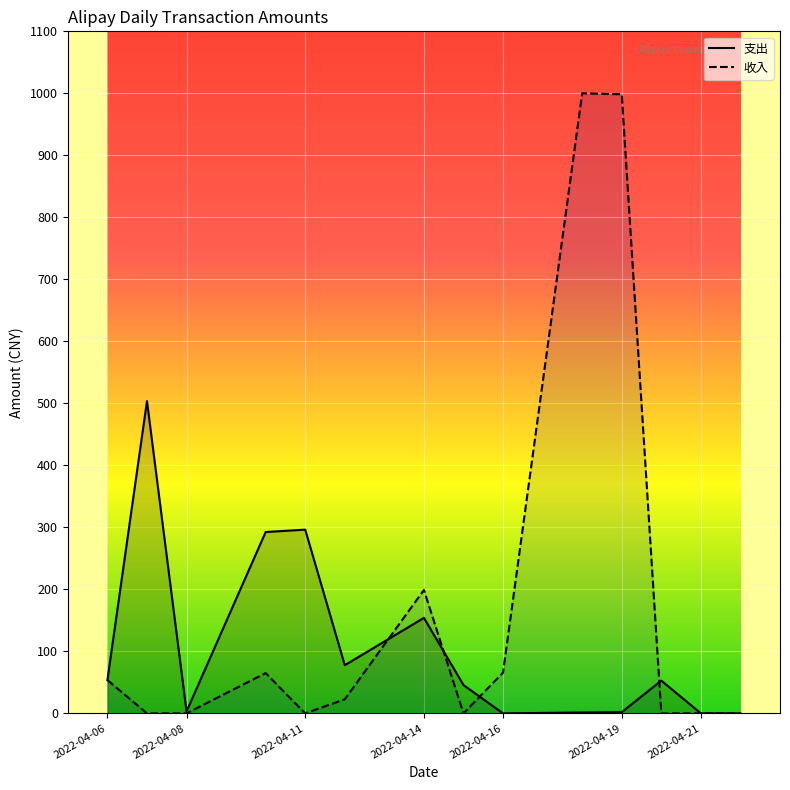

Rank the series at 2022-04-16 from highest to lowest value.

收入, 支出